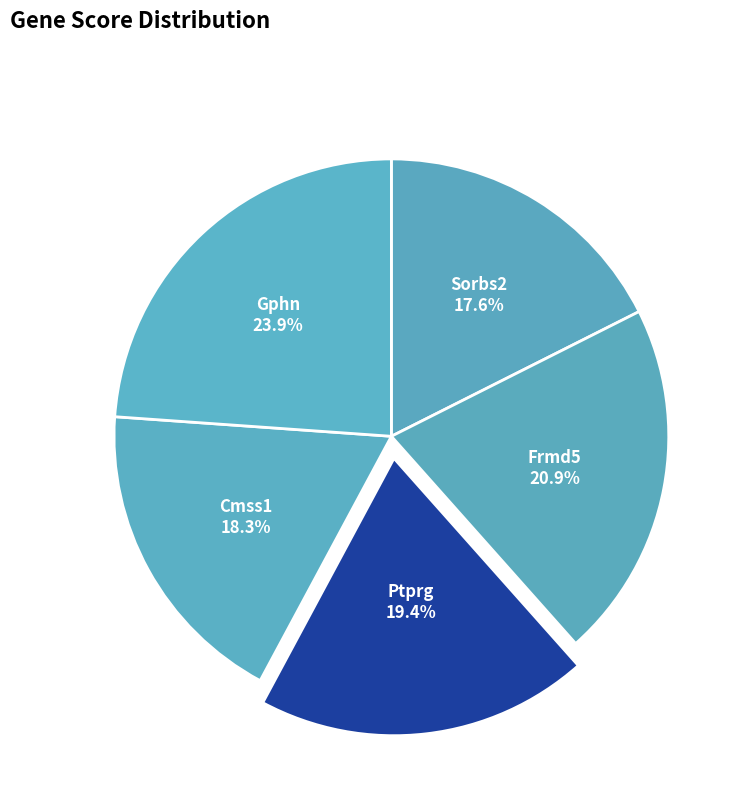

How many slices are in this pie chart?

5